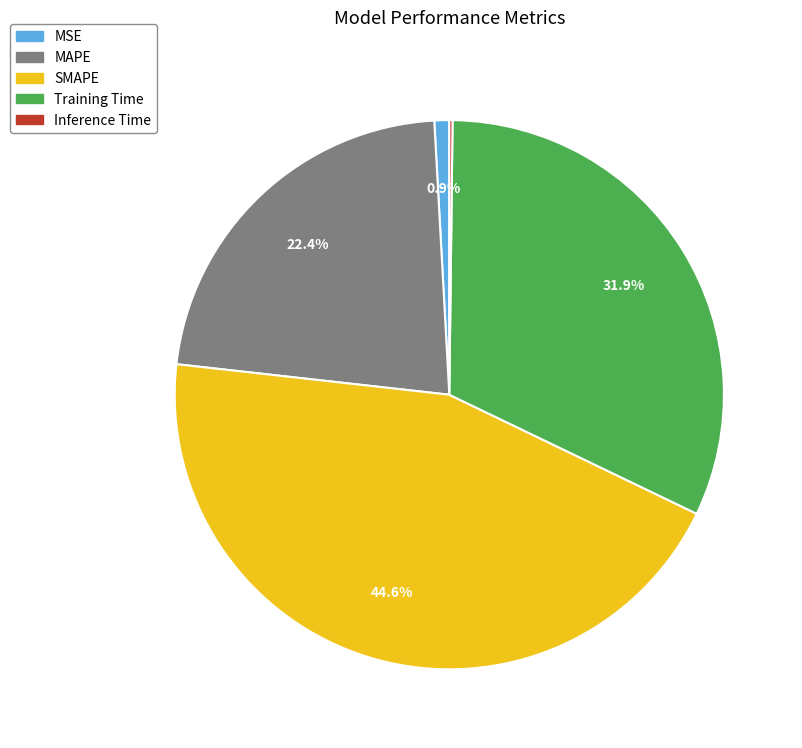

To the nearest percent, what is the combined percentage of Training Time and MAPE?

54%